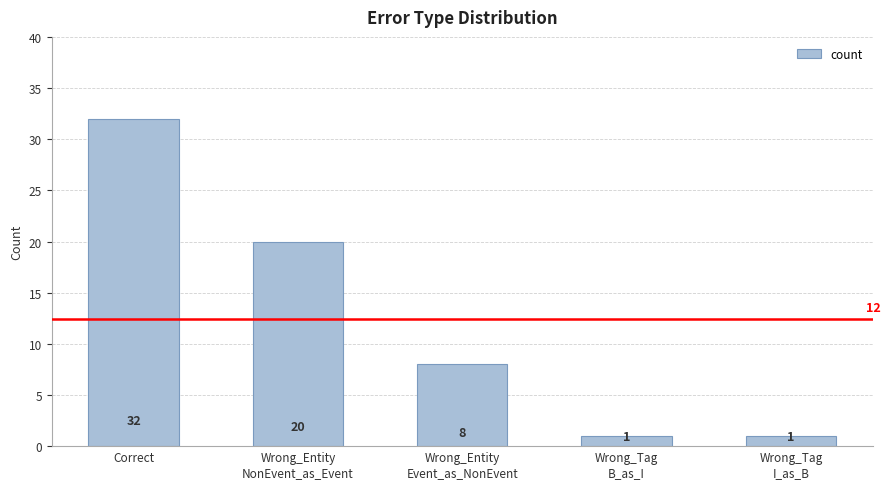

Reading left to right, transcribe all the data shown in this chart.

Correct=32	Wrong_Entity
NonEvent_as_Event=20	Wrong_Entity
Event_as_NonEvent=8	Wrong_Tag
B_as_I=1	Wrong_Tag
I_as_B=1